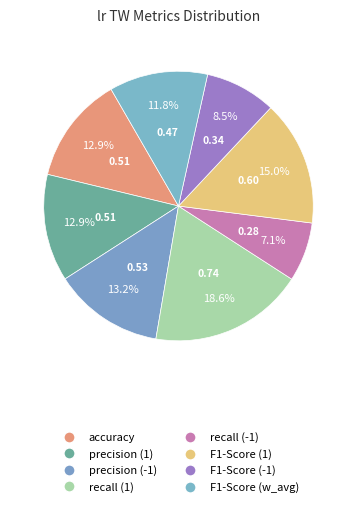

Count the number of slices in the pie.

8